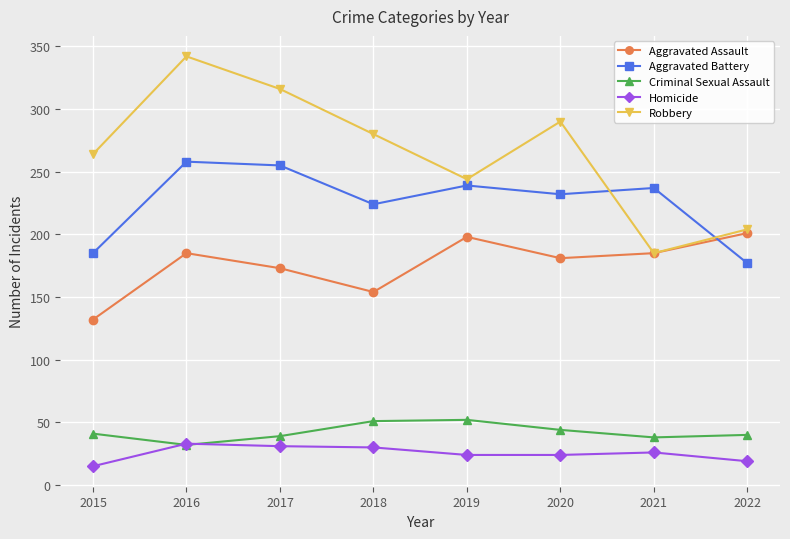

What is the sum of the Criminal Sexual Assault values at 2019 and 2016?

84